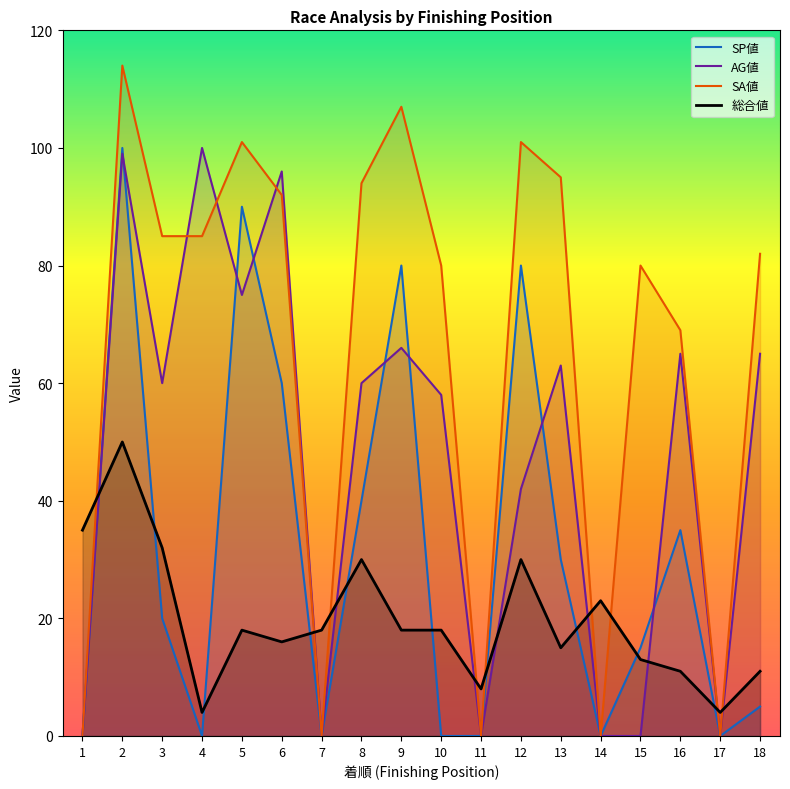

True or false: SP値 and SA値 intersect in this chart.

False